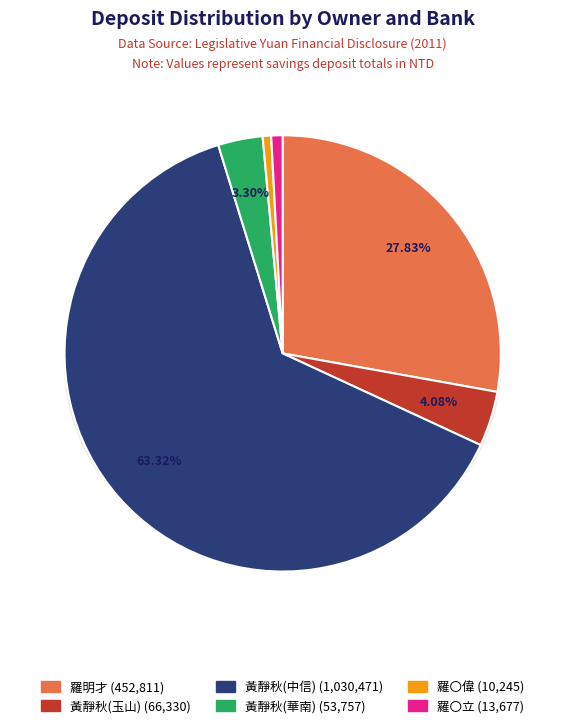

What is the total percentage of 黃靜秋 (1030471) and 羅〇偉 (10245)?

64.0%